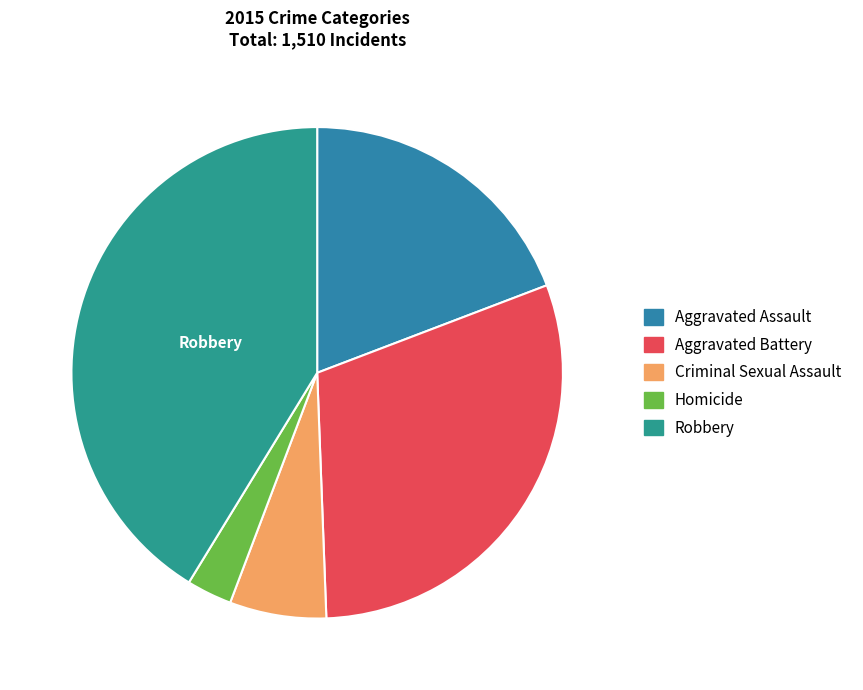

Does Aggravated Battery account for over 50% of the chart?

No